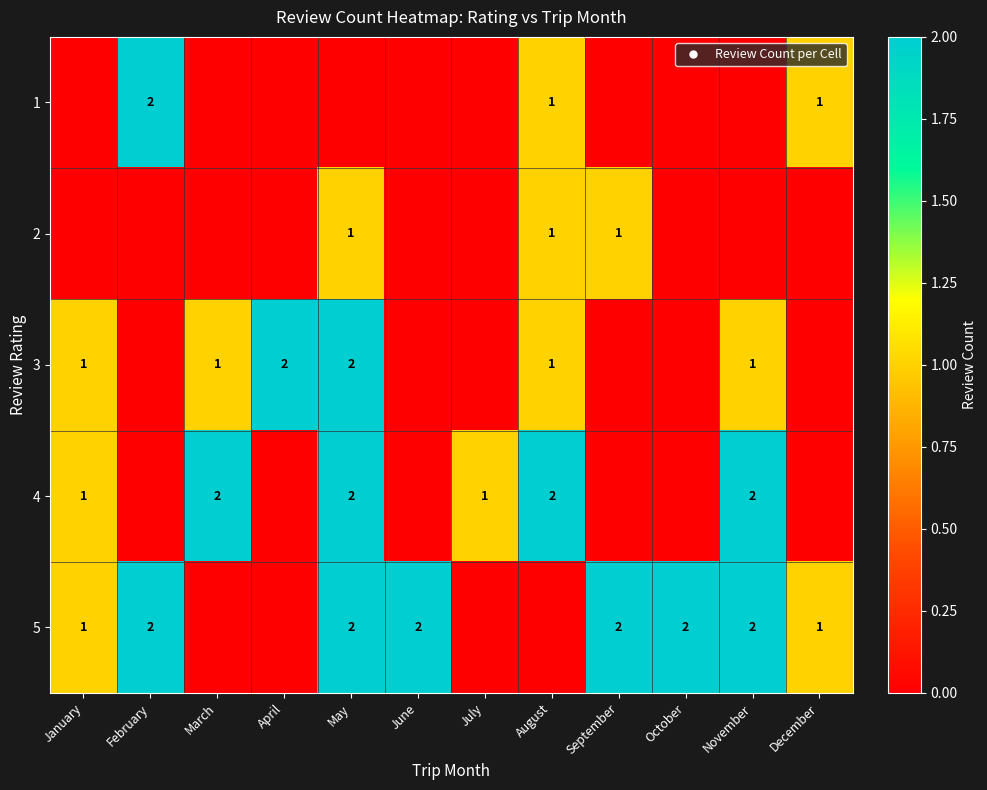

At which label does 3 reach its peak?

April